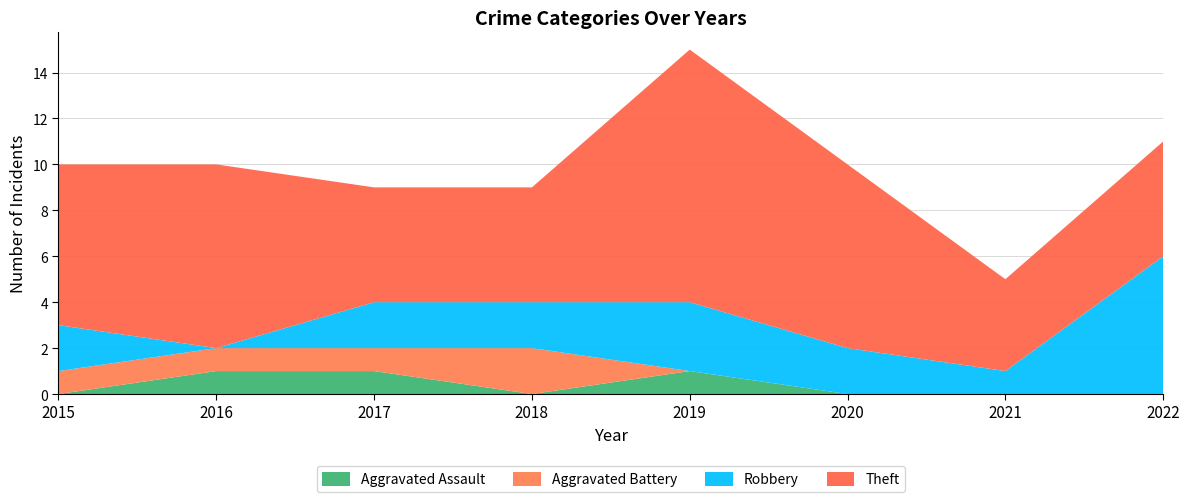

Reading left to right, transcribe all the data shown in this chart.

Aggravated Assault: 0	1	1	0	1	0	0	0
Aggravated Battery: 1	1	1	2	0	0	0	0
Robbery: 2	0	2	2	3	2	1	6
Theft: 7	8	5	5	11	8	4	5